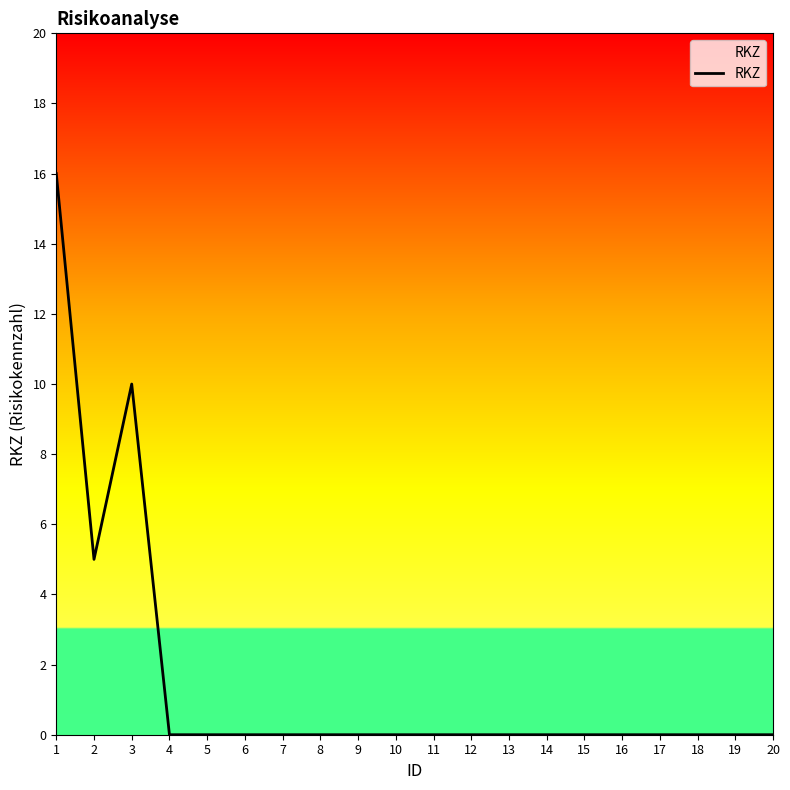

The value at 20 is -6. True or false?

False